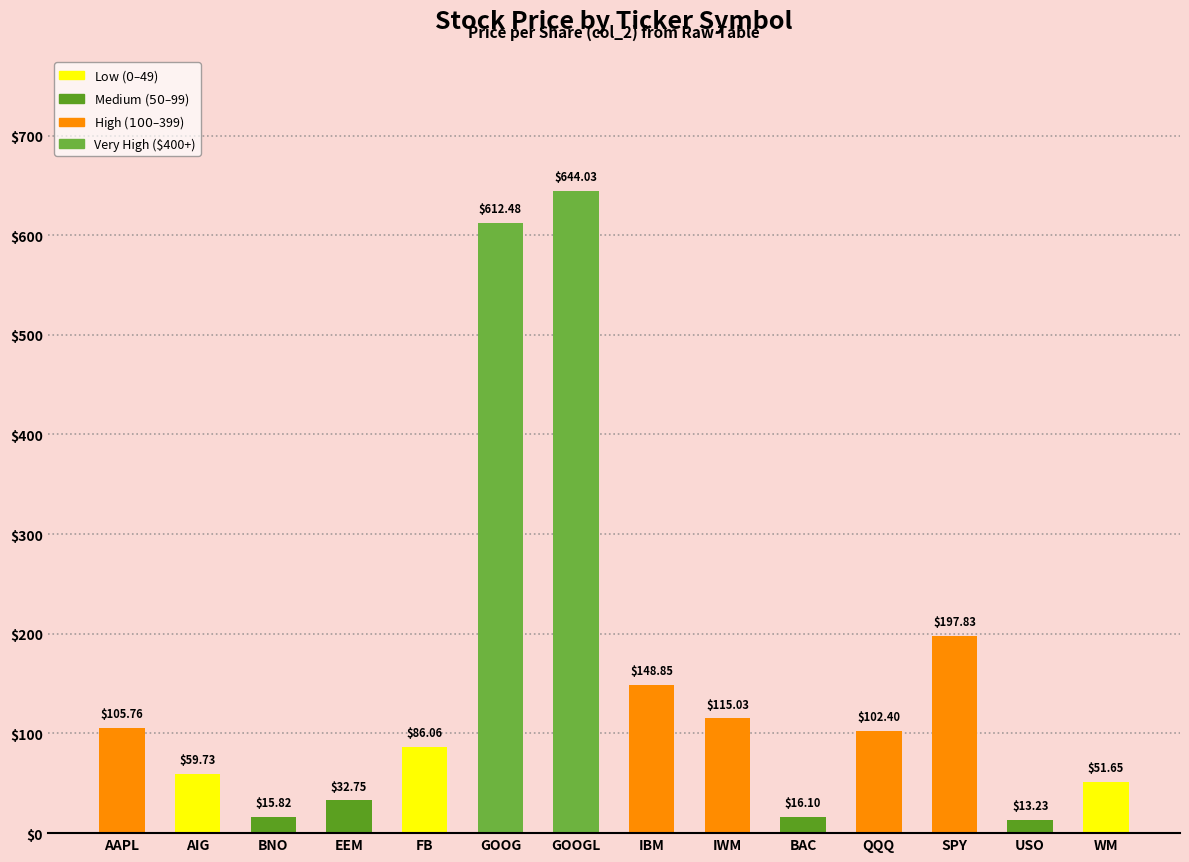

Rank the categories by value from lowest to highest.

USO, BNO, BAC, EEM, WM, AIG, FB, QQQ, AAPL, IWM, IBM, SPY, GOOG, GOOGL